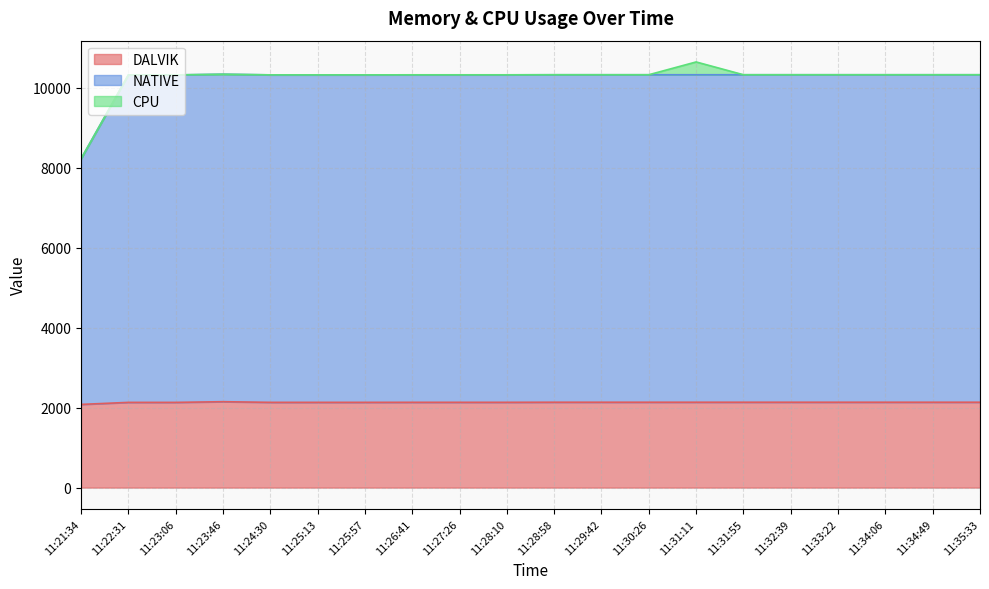

What is the sum of the NATIVE values at 11:21:34 and 11:30:26?

18553